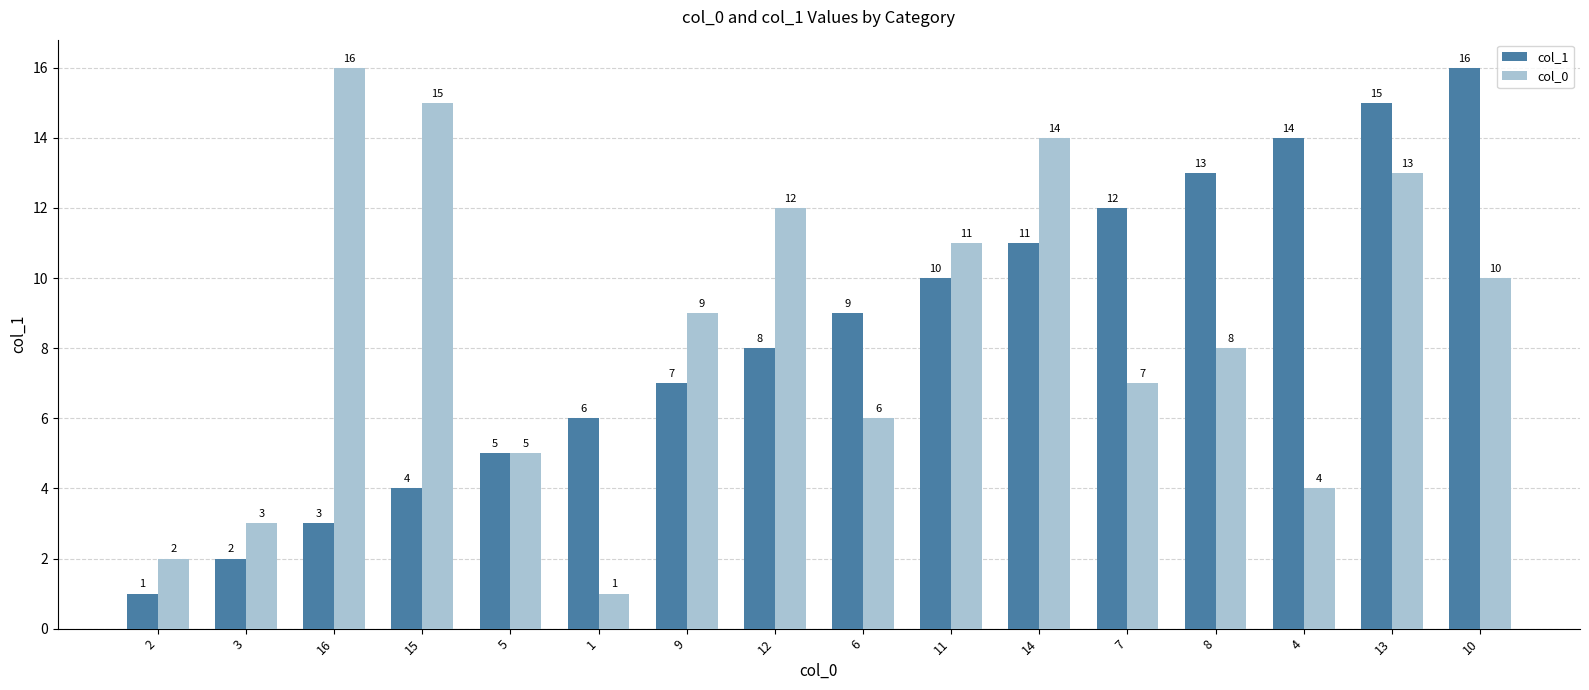

What is the maximum value for col_0?

16